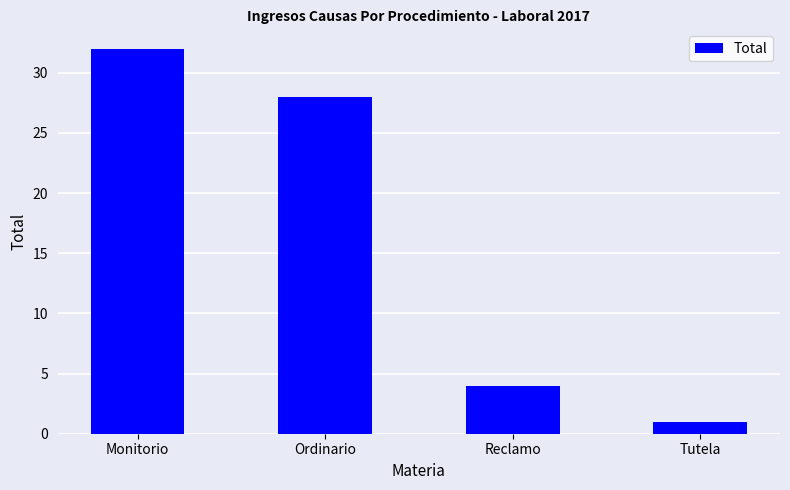

Where does the data first go above 28?

Monitorio